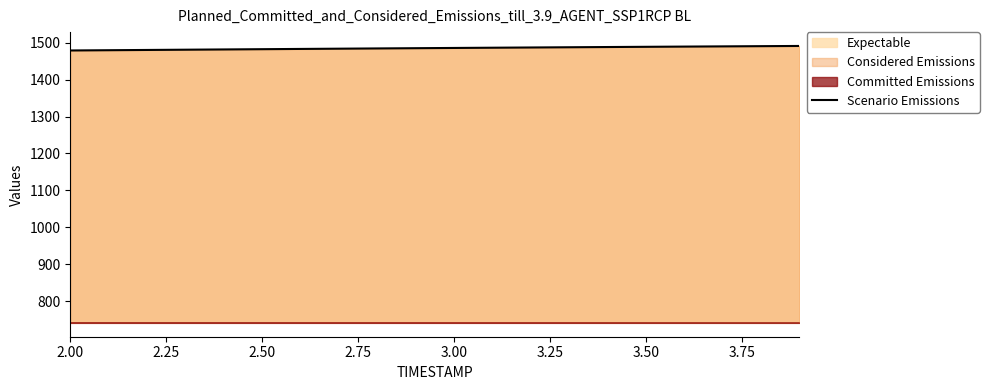

What is the lowest value of the Expectable series?

1479.1